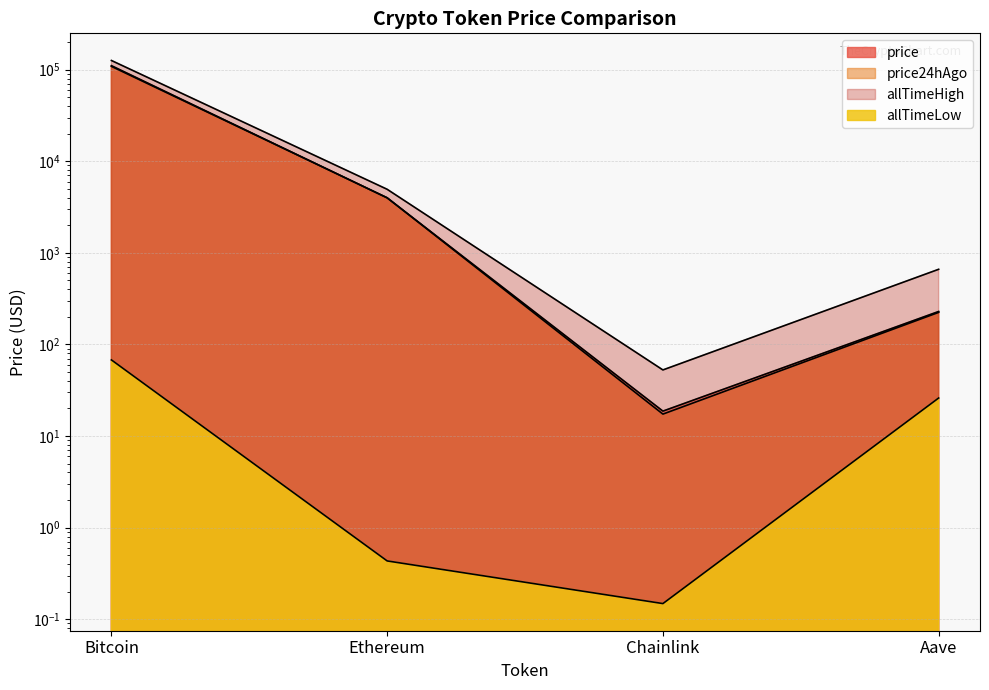

The allTimeLow series shows 0.1 at Ethereum. True or false?

False